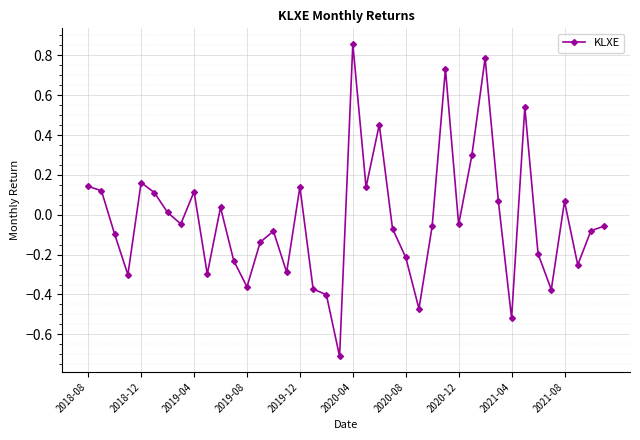

What is the difference between the second highest and second lowest values?

1.3